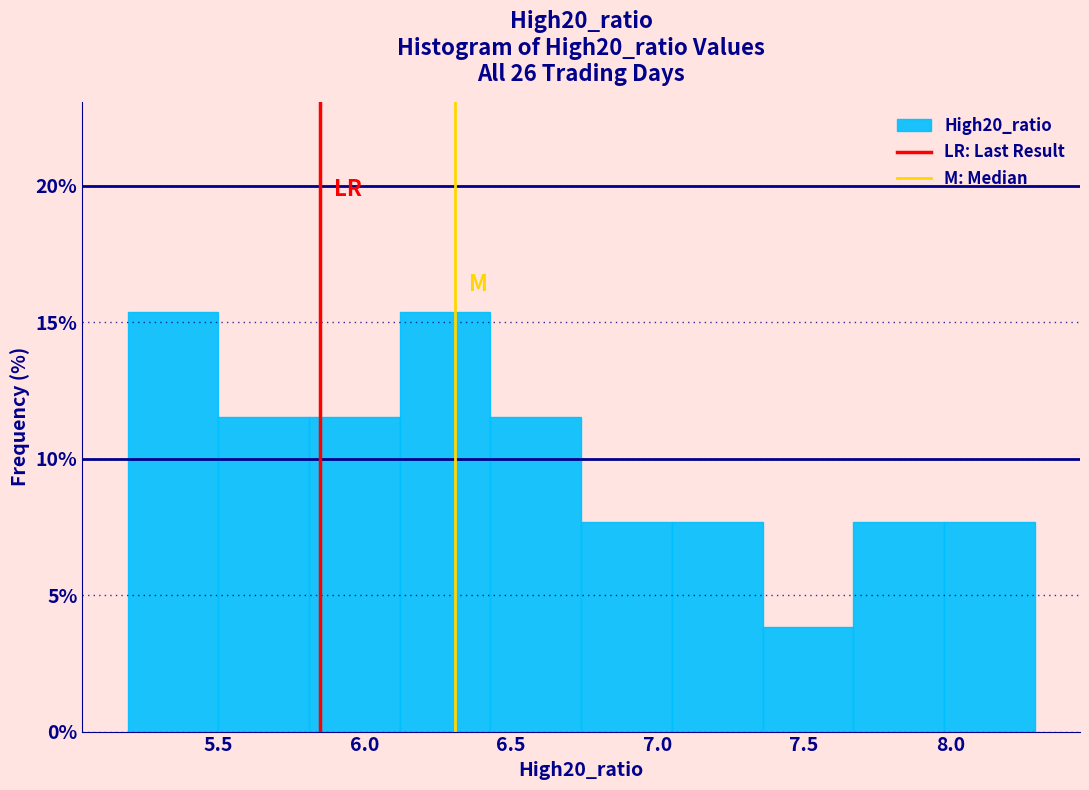

How tall is the bar that spans 6.45 to 6.75 on the x-axis? Neither the bar edges nor the heights are printed on the chart, so give them approximately, as read against the axes.

11.5